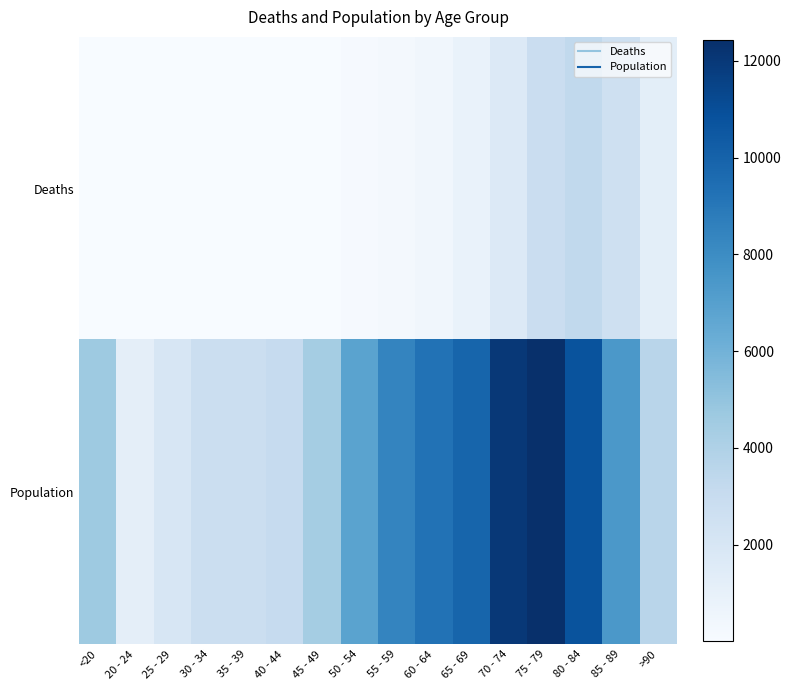

Reading left to right, extract all data points from this chart.

Deaths: <20=18	20 - 24=4	25 - 29=3	30 - 34=17	35 - 39=18	40 - 44=24	45 - 49=47	50 - 54=126	55 - 59=227	60 - 64=426	65 - 69=850	70 - 74=1690	75 - 79=2848	80 - 84=3273	85 - 89=2548	>90=1224
Population: <20=4641	20 - 24=1191	25 - 29=2038	30 - 34=2765	35 - 39=2814	40 - 44=3078	45 - 49=4396	50 - 54=6803	55 - 59=8400	60 - 64=9236	65 - 69=9883	70 - 74=12018	75 - 79=12434	80 - 84=10764	85 - 89=7417	>90=3604